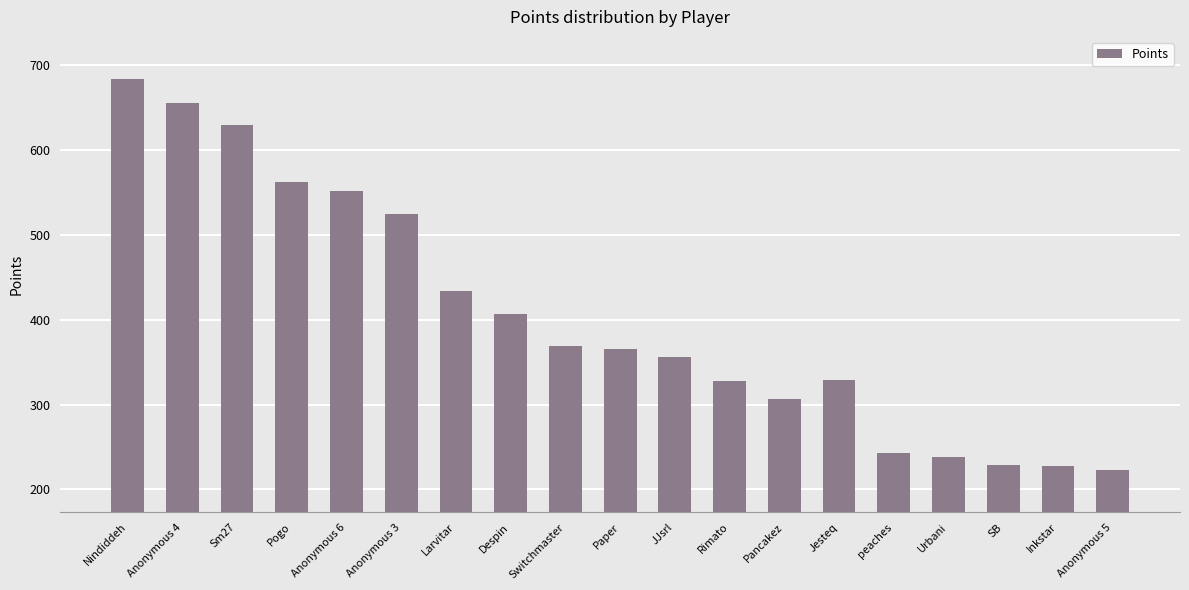

Are the bars horizontal?

No